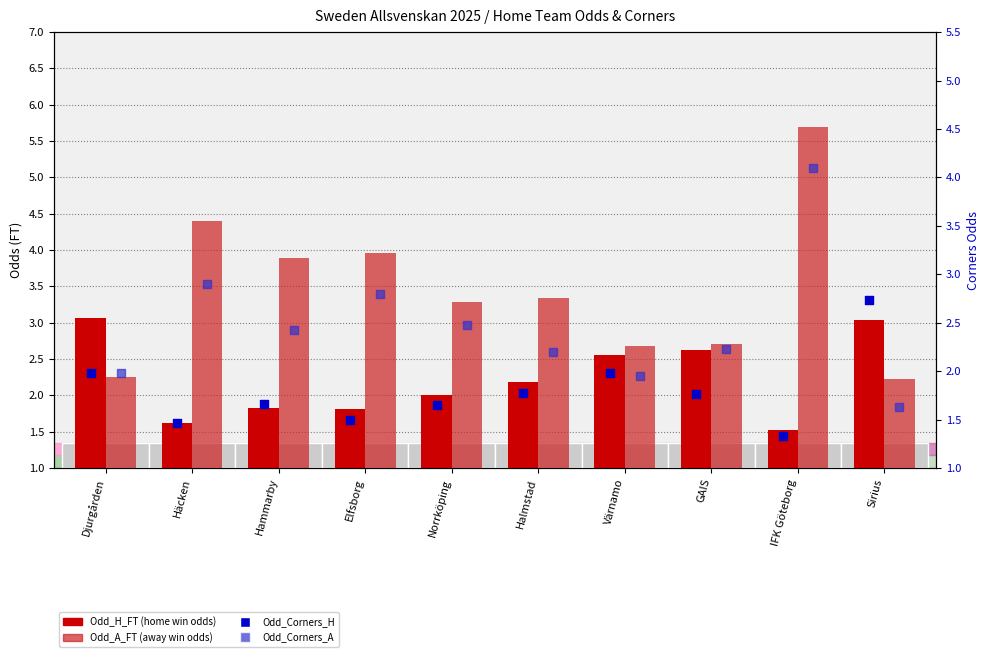

What is the total value across all series at Sirius?

9.6